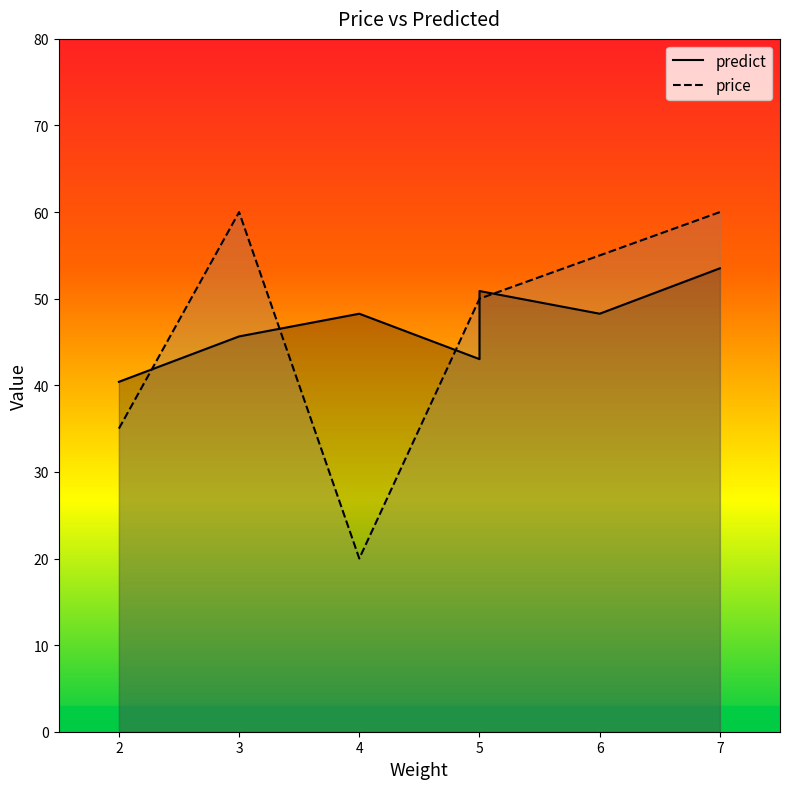

What is the difference between the highest and lowest values at 6?

6.7